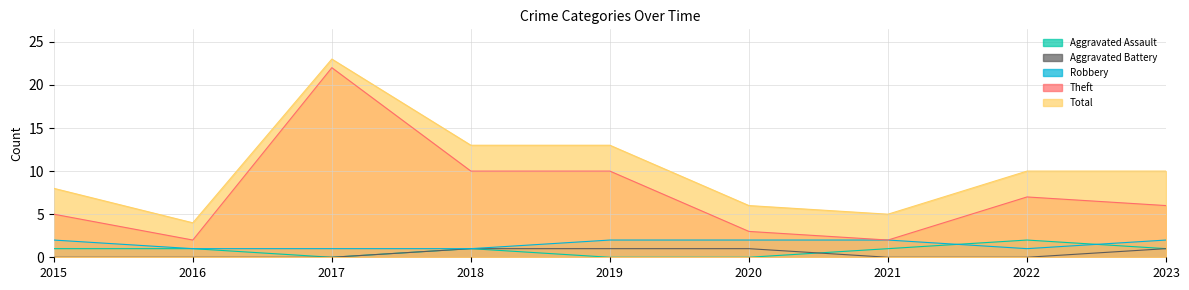

What is the value of the Total point at the 3rd from the left?

23